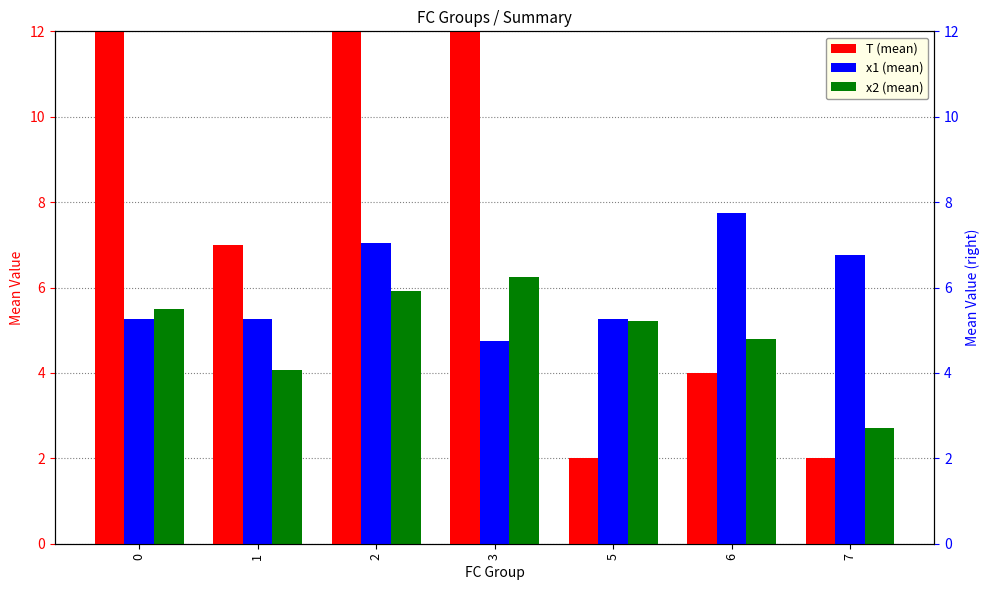

At which category is the sum across all series the highest?

2